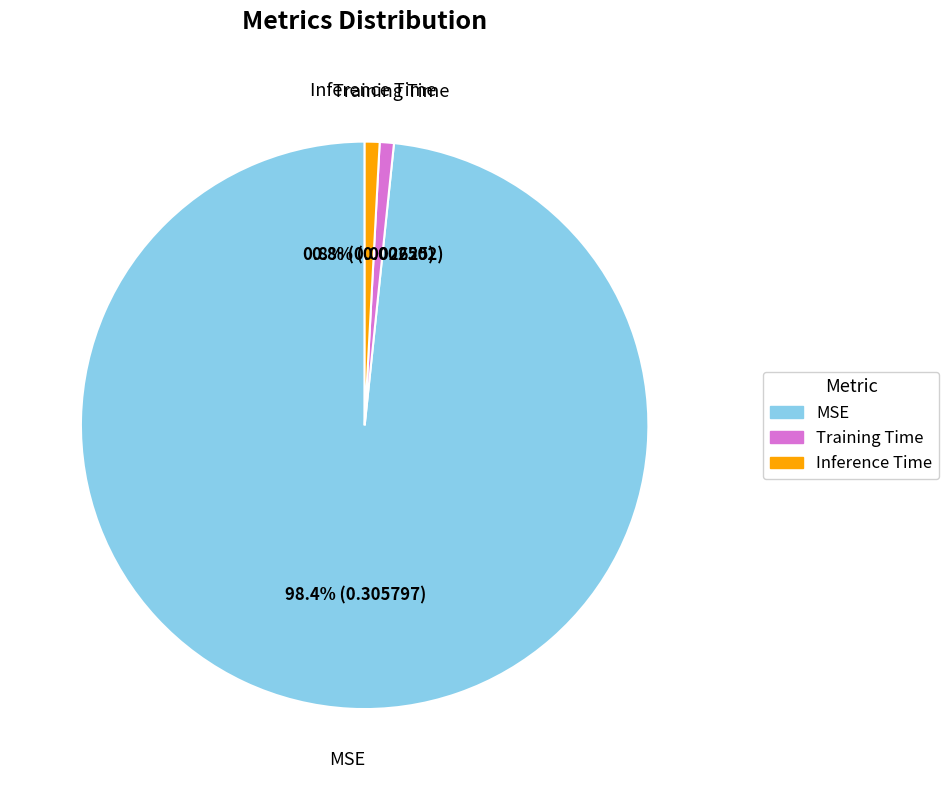

Count the number of slices in the pie.

3